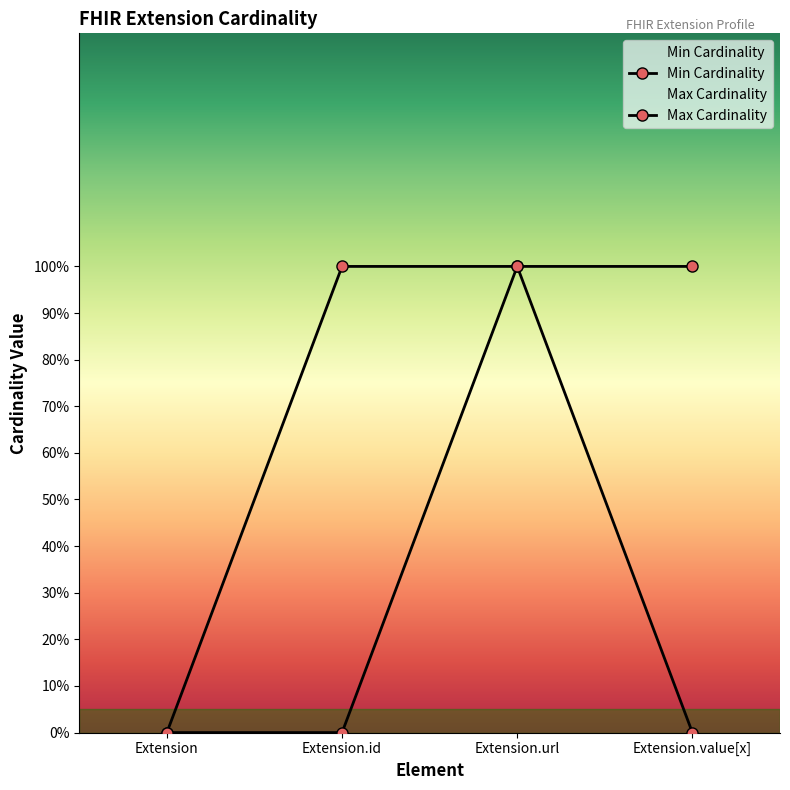

What is the maximum value for Max Cardinality?

1